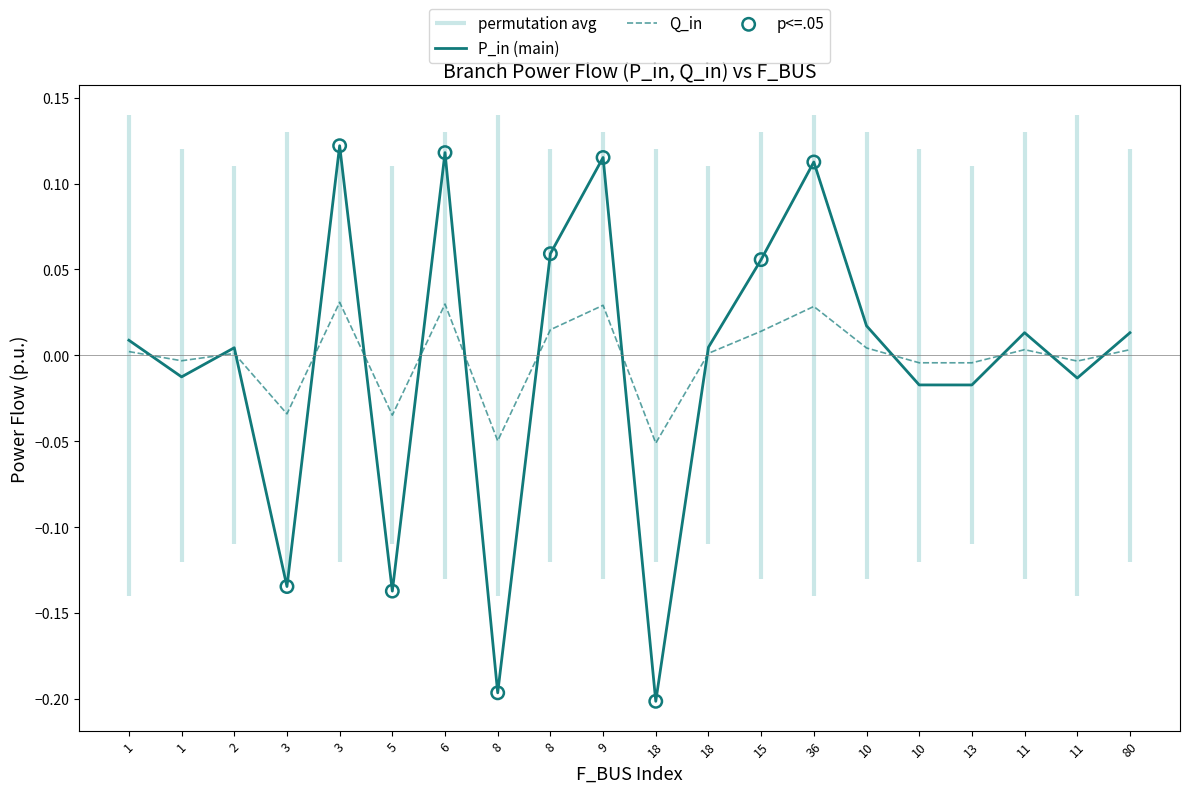

Which series has the largest Y range (max minus min)?

P_in